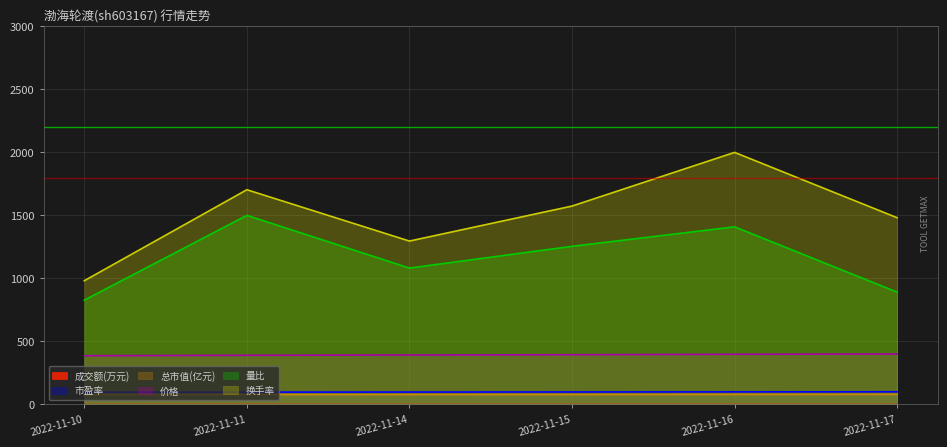

What is the spread (max minus min) of values at 2022-11-10?

981.0